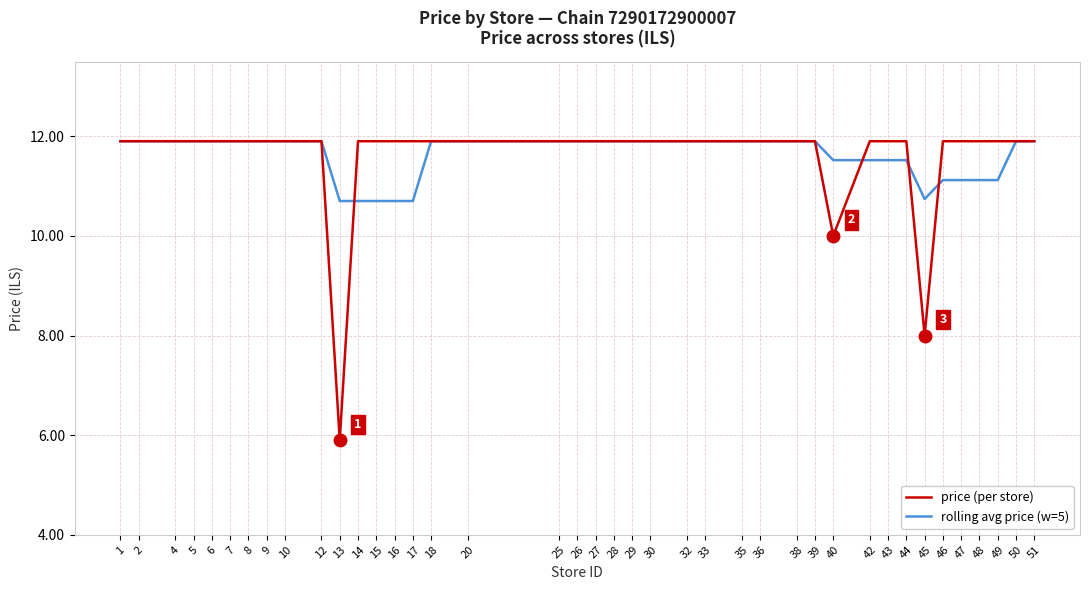

Is the value of rolling avg price (w=5) at 44 greater than the value of price (per store) at 47?

No